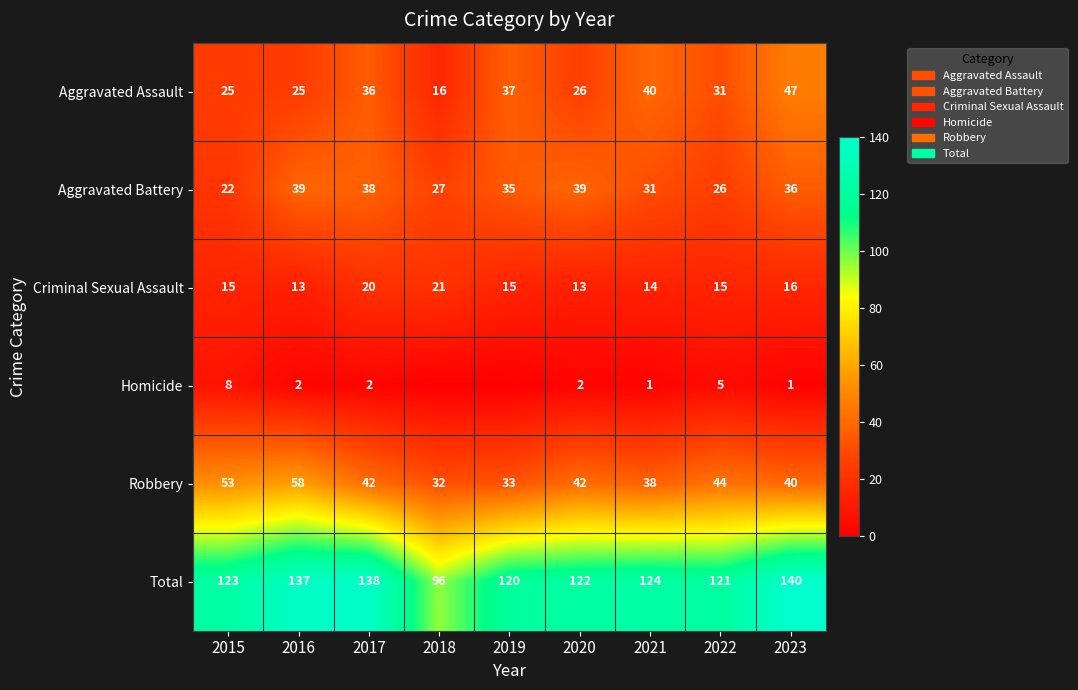

The value of Homicide at 2015 is 3. True or false?

False